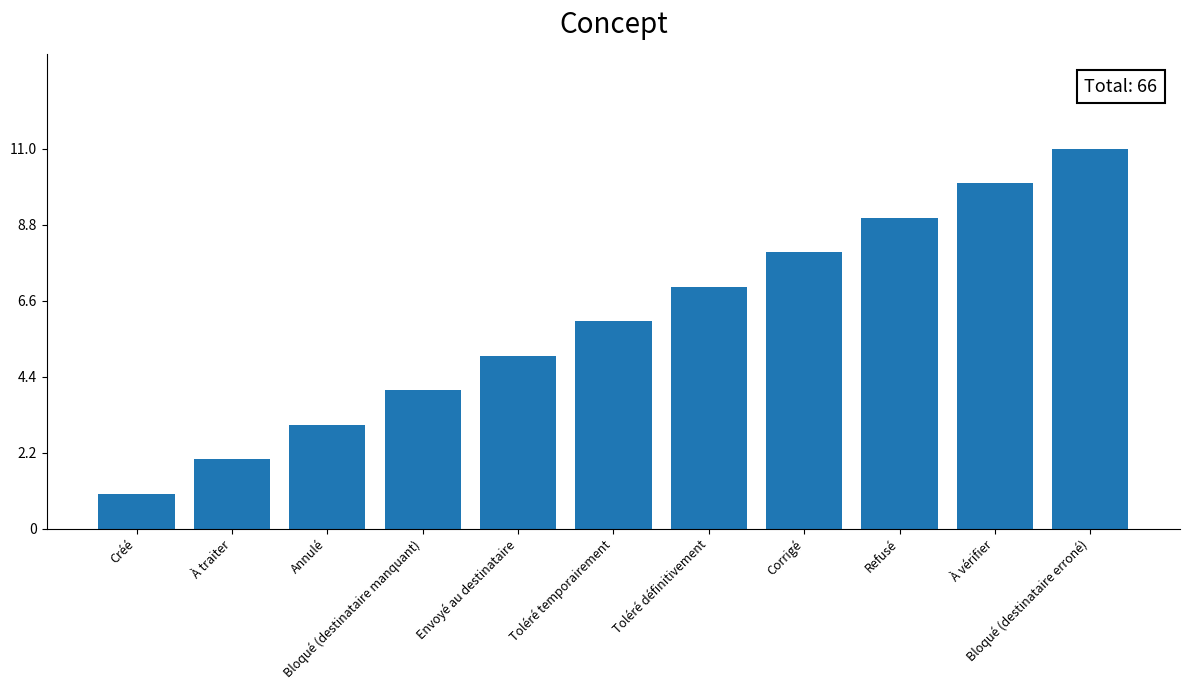

What is the label of the 6th bar from the right?

Toléré temporairement